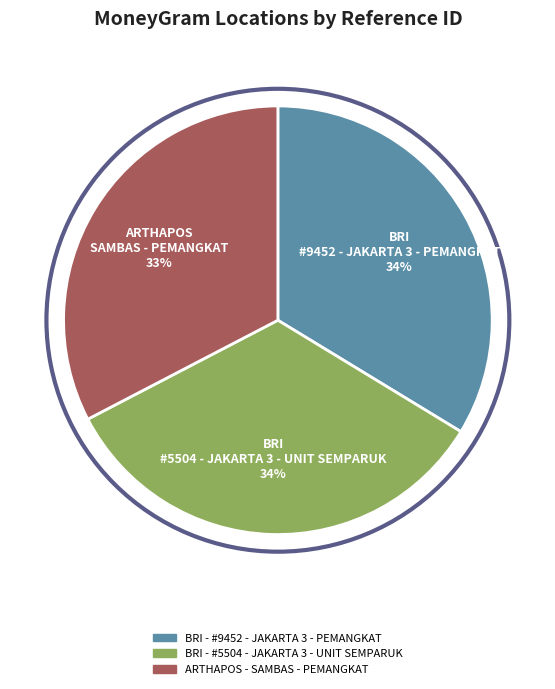

Does any single category account for the majority?

No